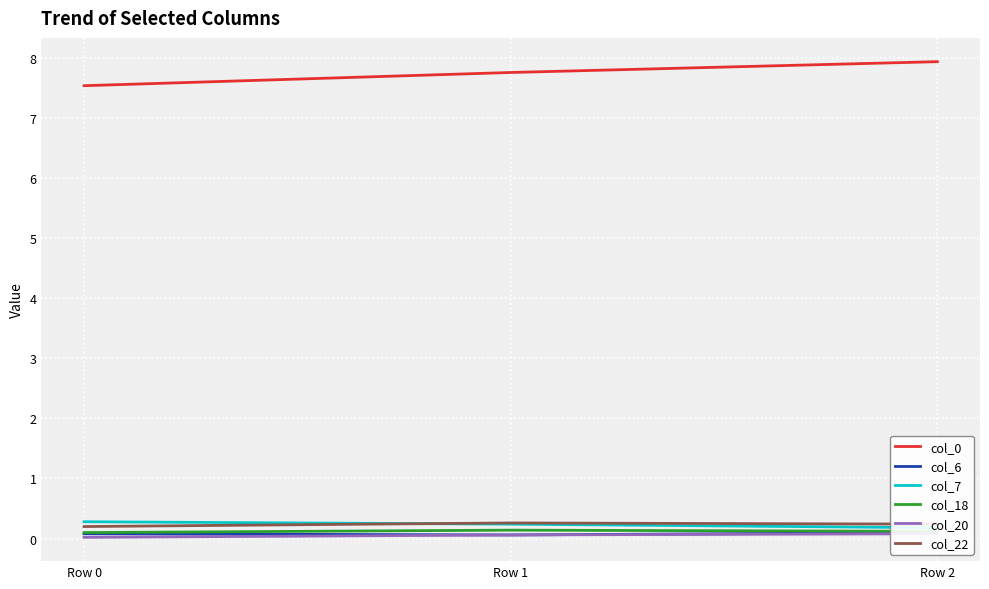

What is the sum of the col_22 values at Row 1 and Row 2?

0.5